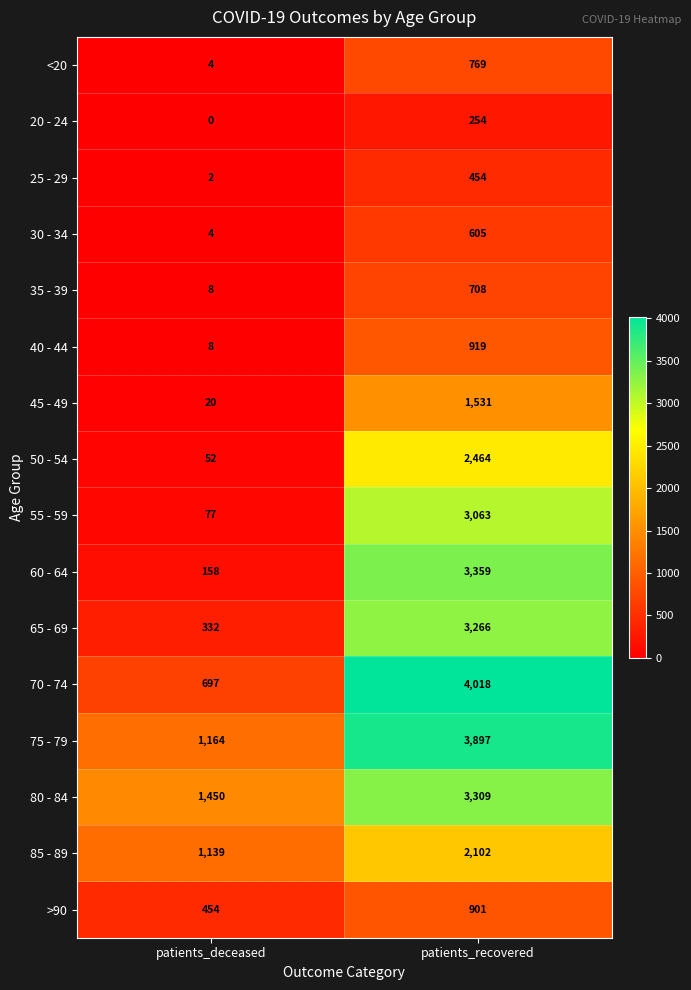

The <20 series shows 1069 at patients_recovered. True or false?

False